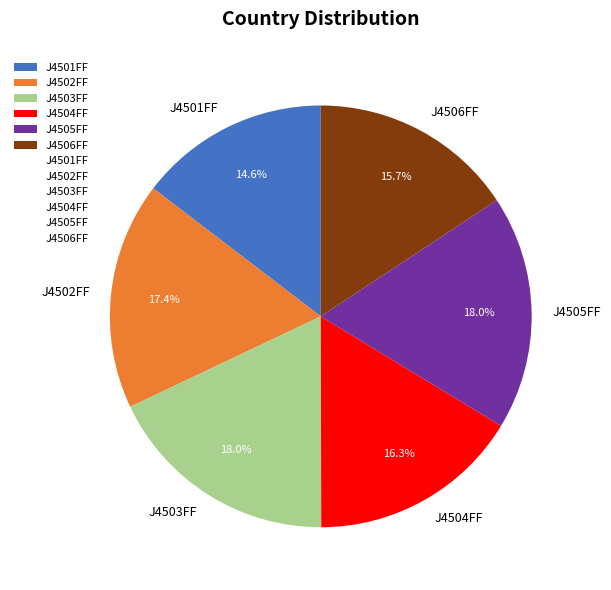

What percentage is NOT represented by J4503FF?

82.0%